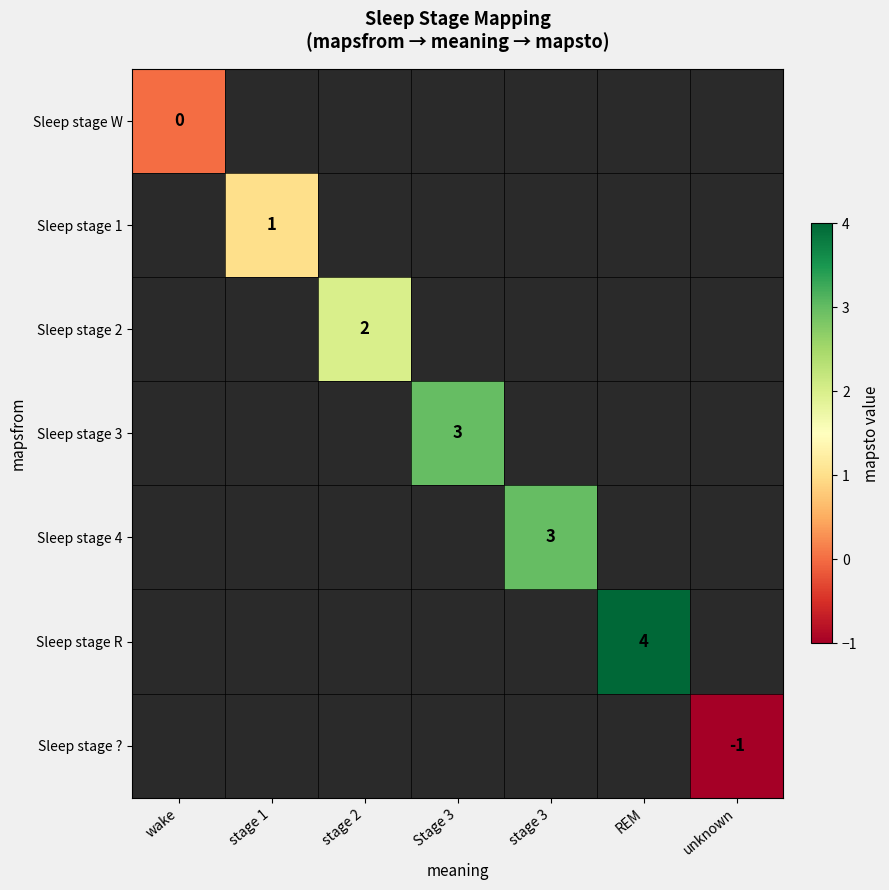

Rank the series at wake from lowest to highest value.

Sleep stage W, Sleep stage 1, Sleep stage 2, Sleep stage 3, Sleep stage 4, Sleep stage R, Sleep stage ?